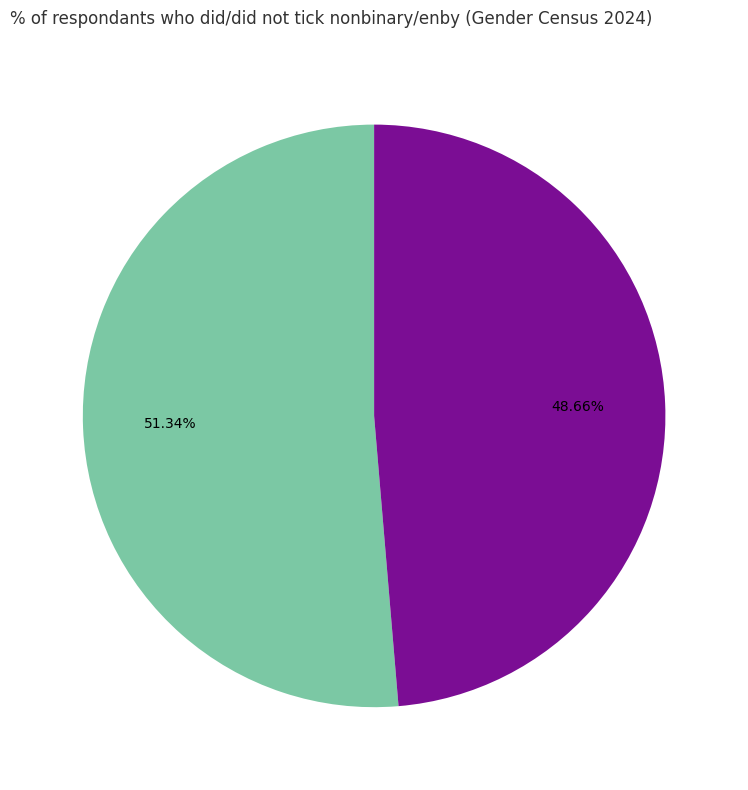

Does any single category account for the majority?

Yes